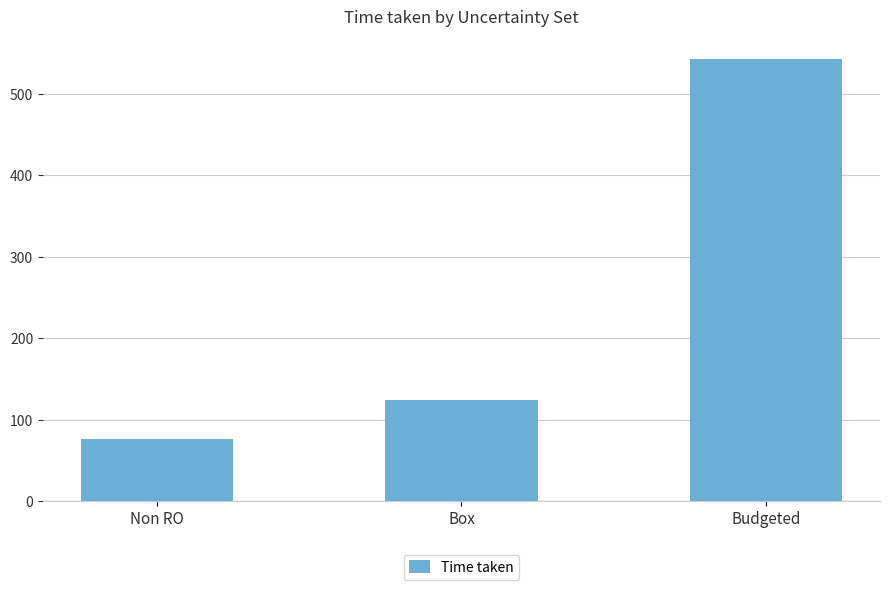

What value does the data have at Box, to the nearest 5?

125